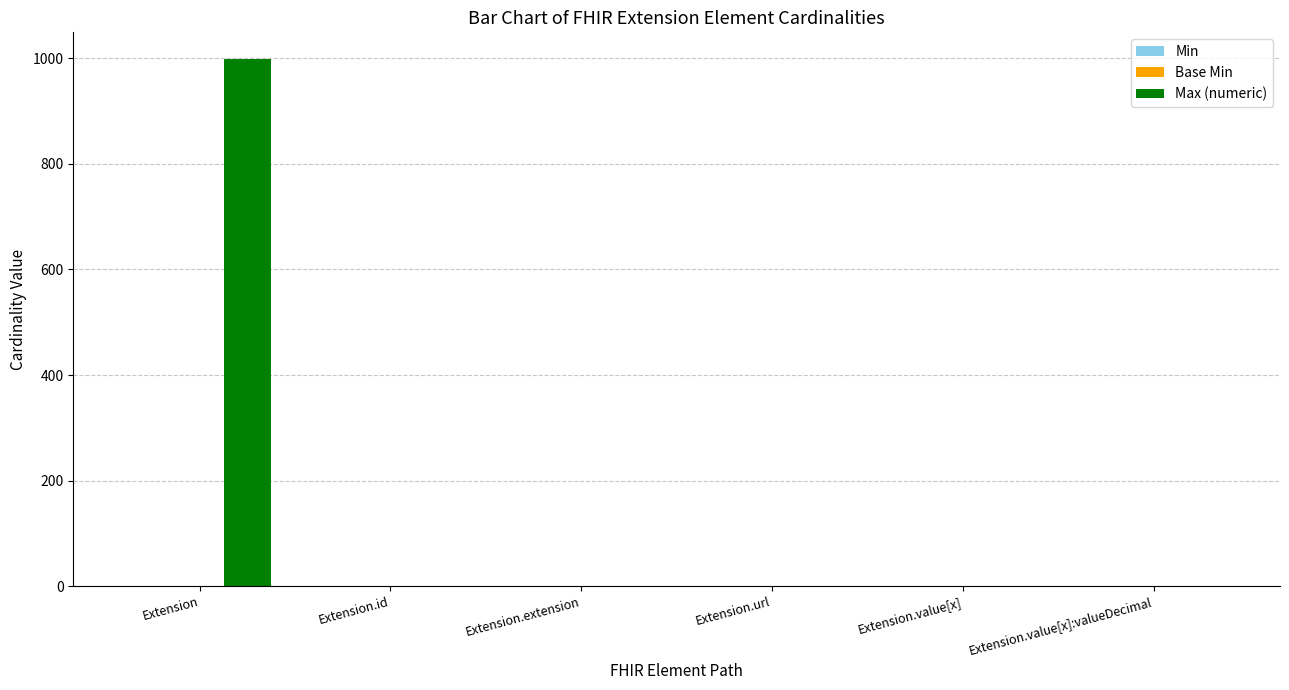

Which series has the largest total across all categories?

Max (numeric)